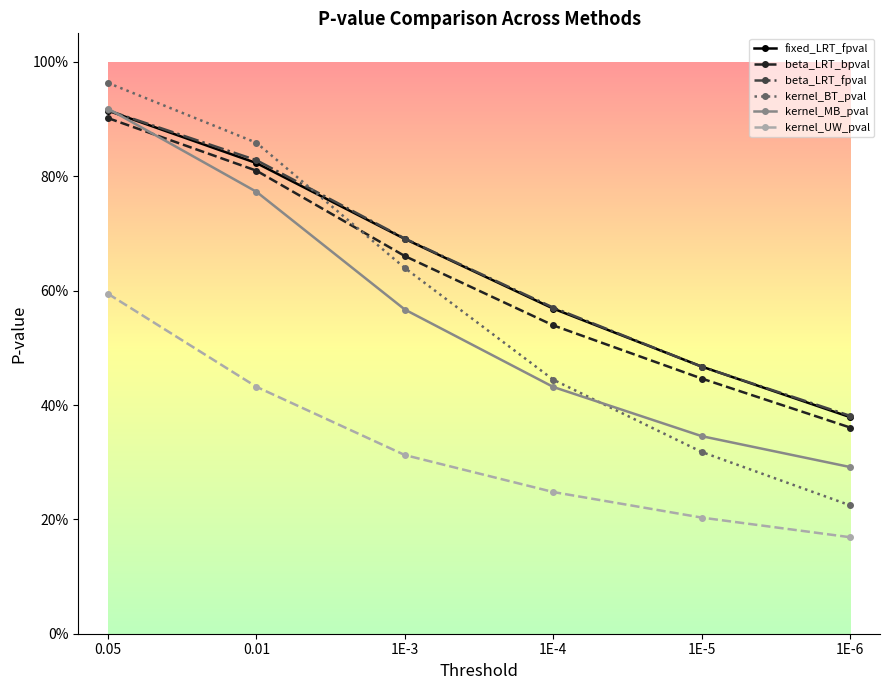

Which series has the widest spread of values?

kernel_BT_pval